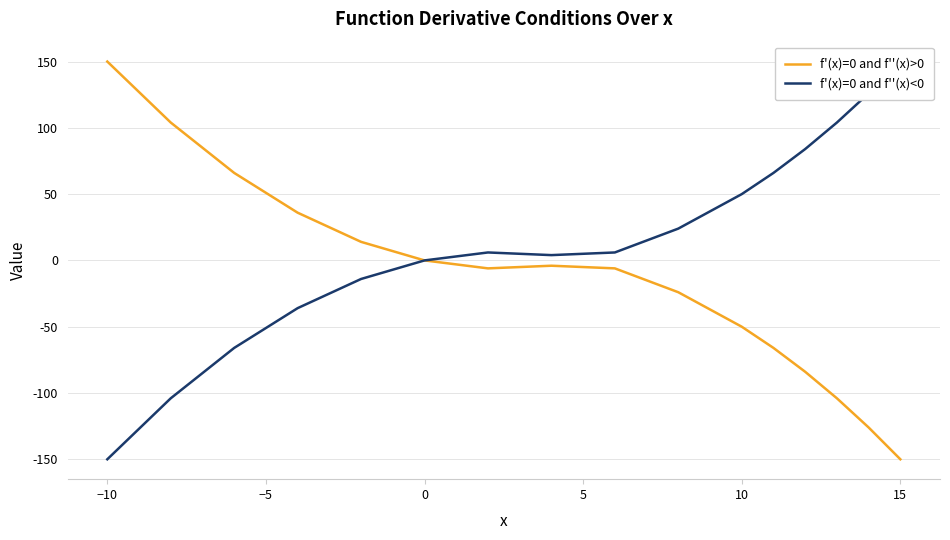

What is the difference between the second highest and second lowest values in the f'(x)=0 and f''(x)>0 series?

230